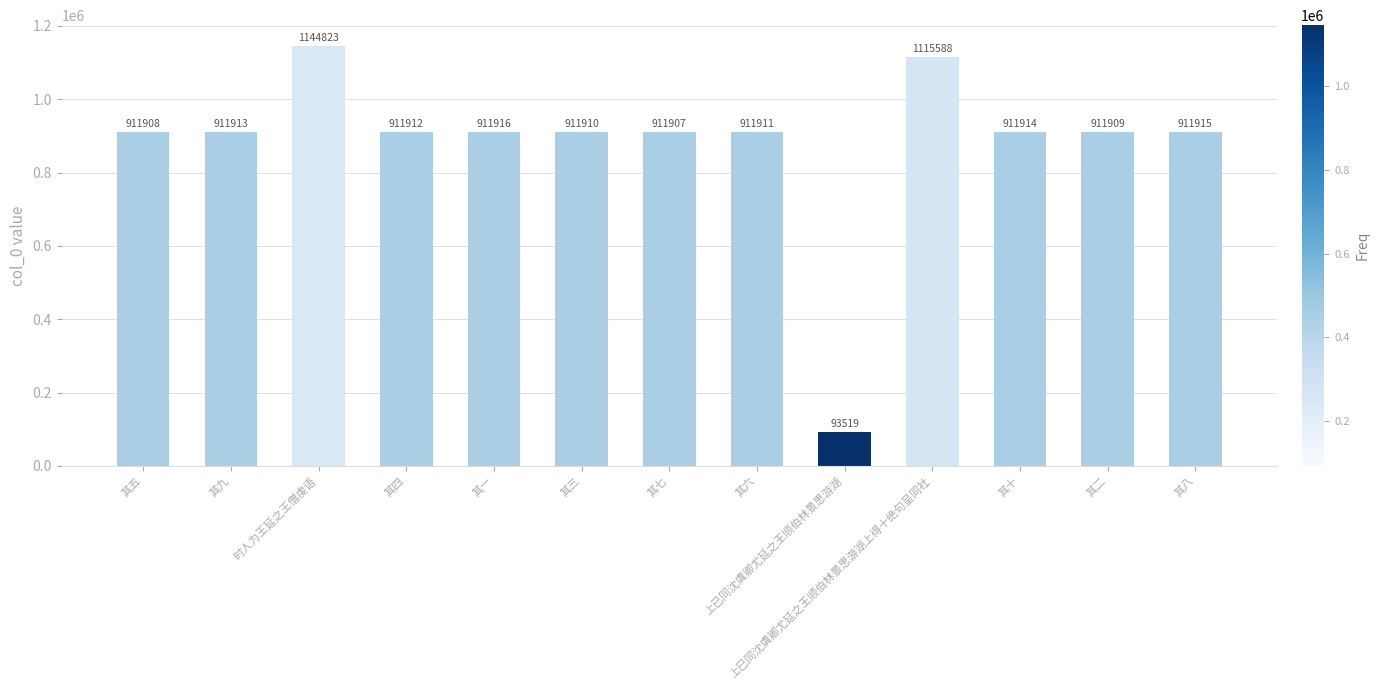

List the labels in order of value, smallest first.

上已同沈虞卿尤延之王顺伯林景思游湖, 其七, 其五, 其二, 其三, 其六, 其四, 其九, 其十, 其八, 其一, 上巳同沈虞卿尤延之王顺伯林景思游湖上得十绝句呈同社, 时人为王延之王僧虔语